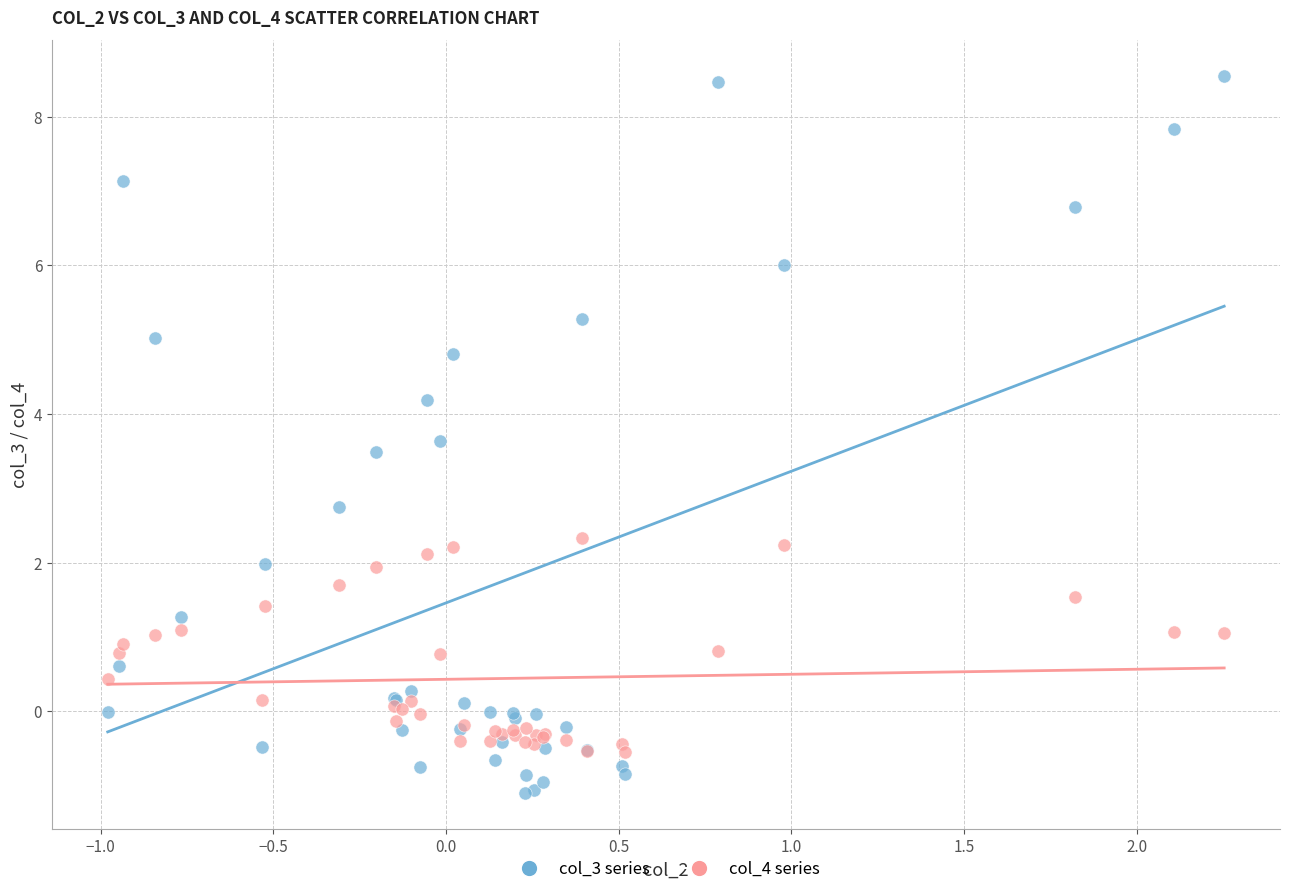

Which series contains the highest Y value?

col_3 series